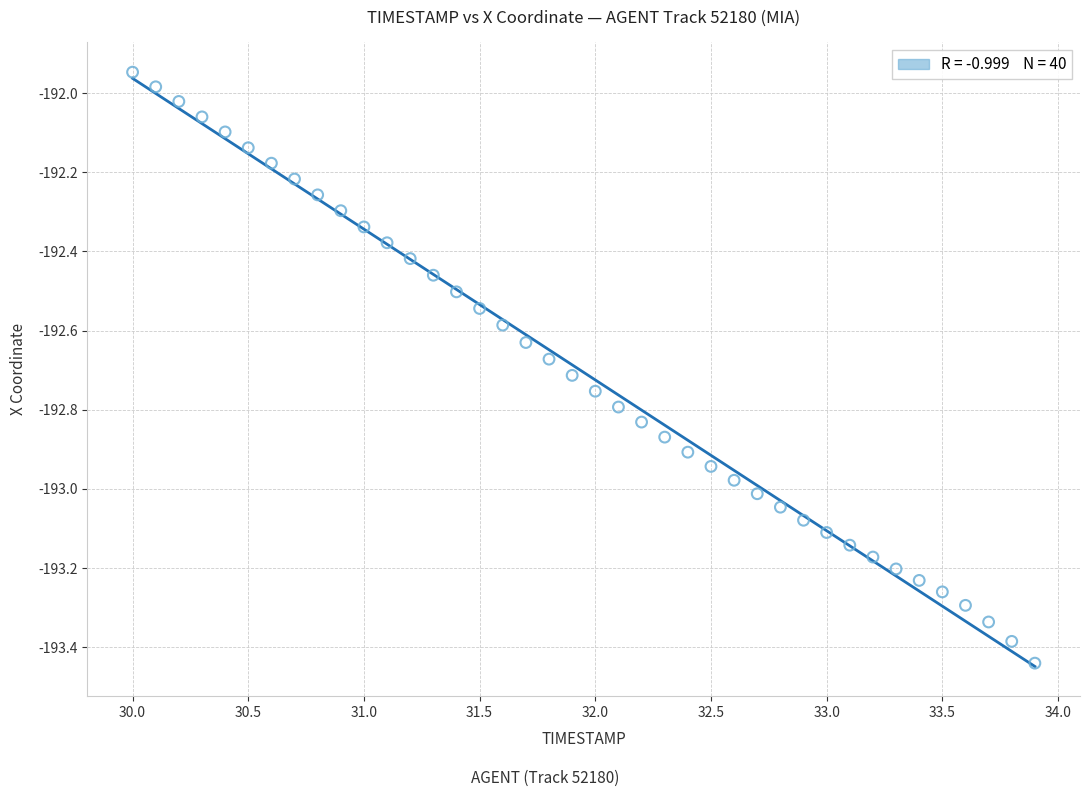

What is the range of Y values (max minus min)?

1.5